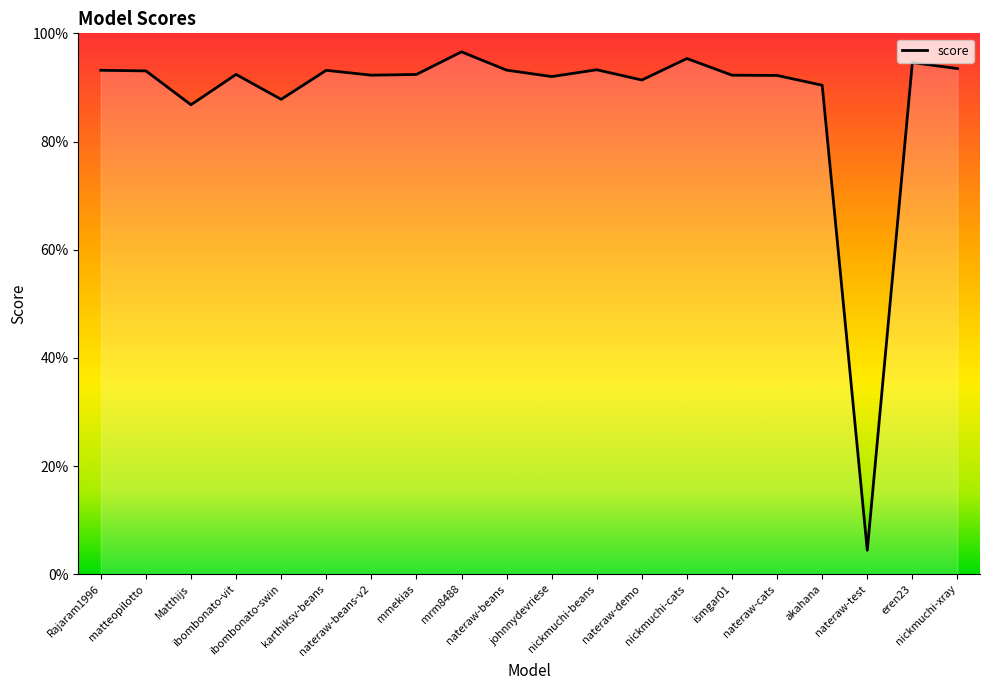

Which category has the highest value across all series?

mrm8488